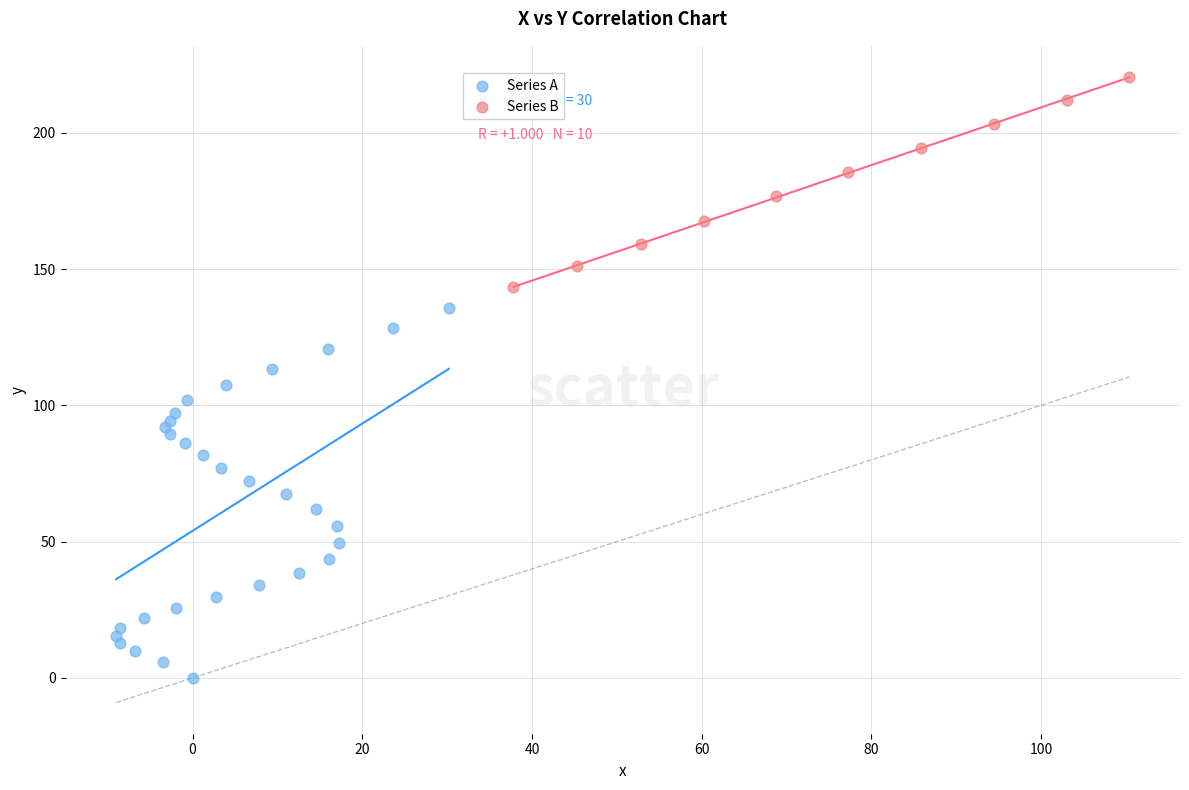

Which series contains the lowest Y value?

Series A